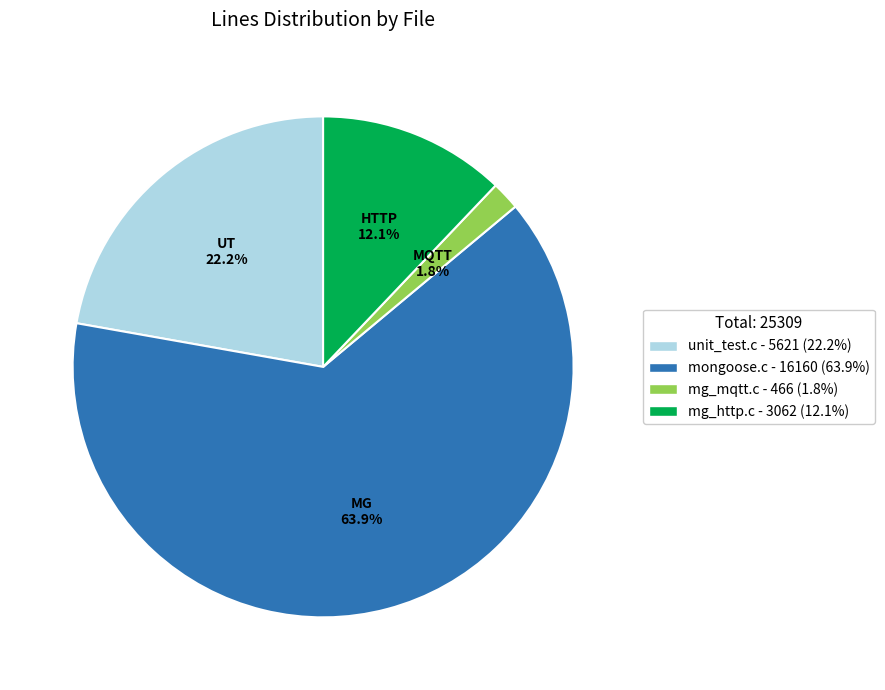

What percentage is the unit_test.c slice, to the nearest percent?

22%